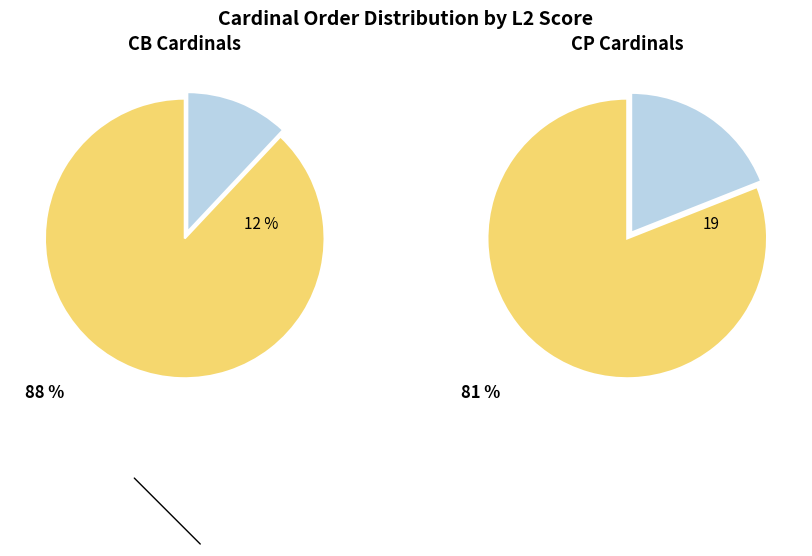

Which category has the biggest portion of the pie?

CB